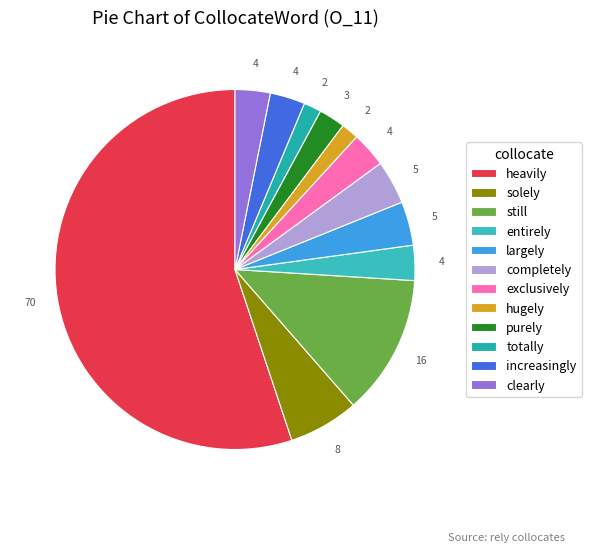

What is the change in value from hugely to purely?

+1